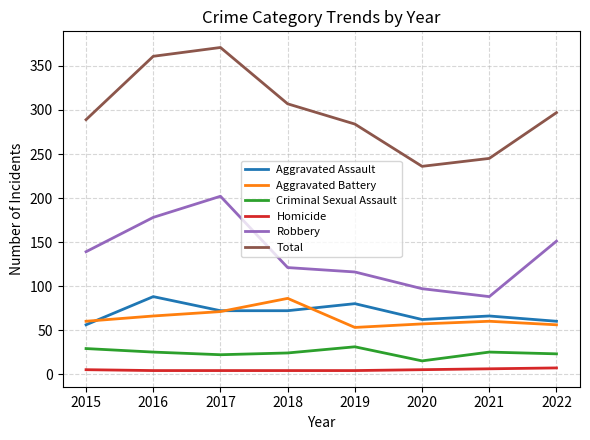

How many lines are shown in the chart?

6